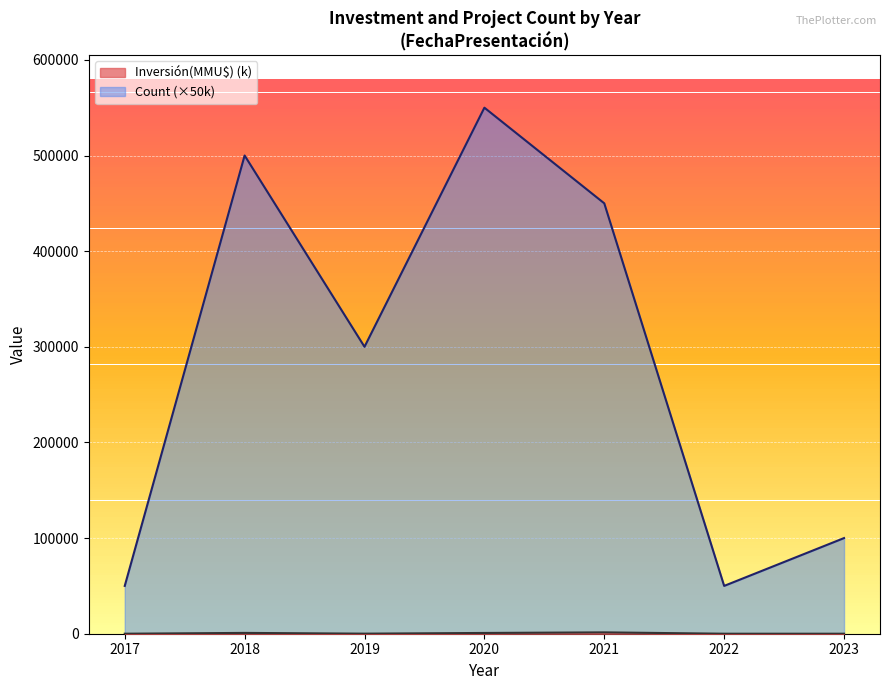

What is the difference between the second highest and second lowest values in the Count (×50k) series?

450000.0